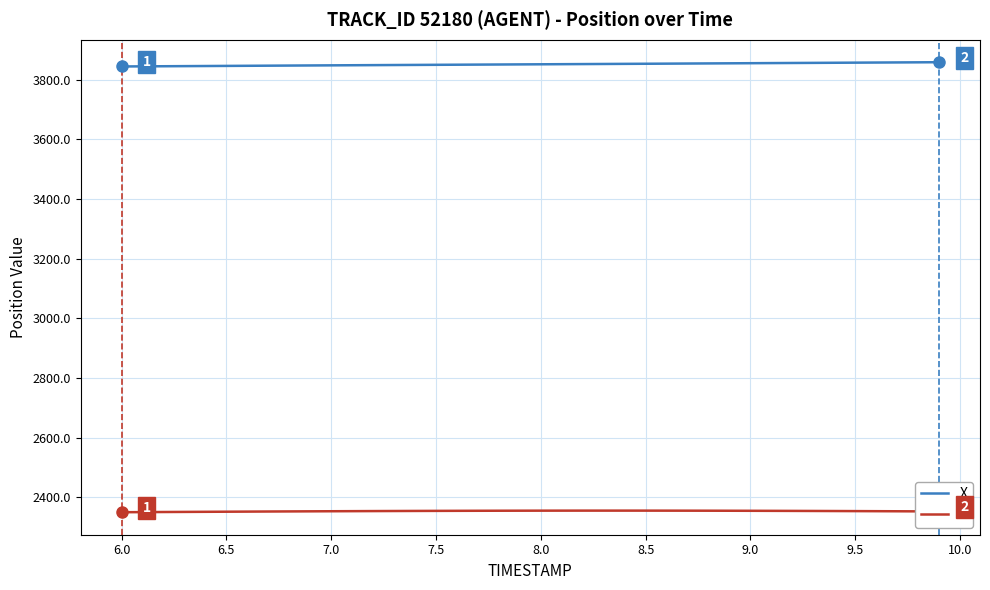

What is the lowest value of the X series?

3844.2